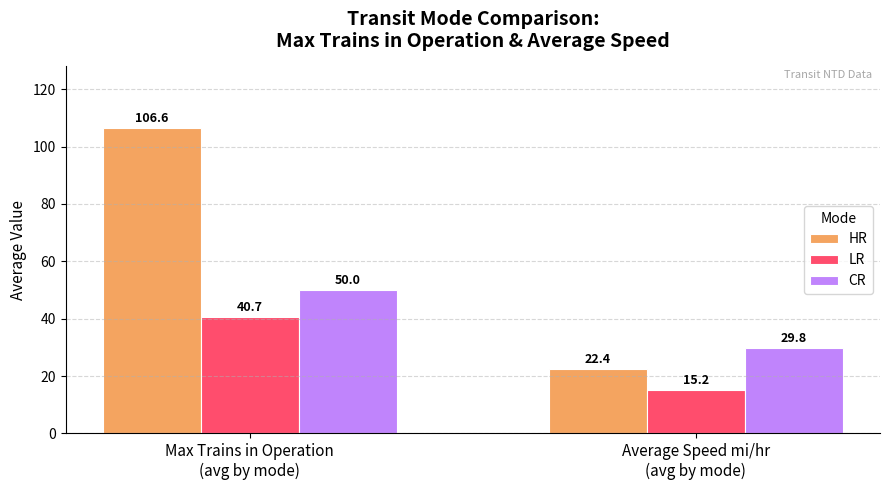

How many values in the CR series are below 50?

1